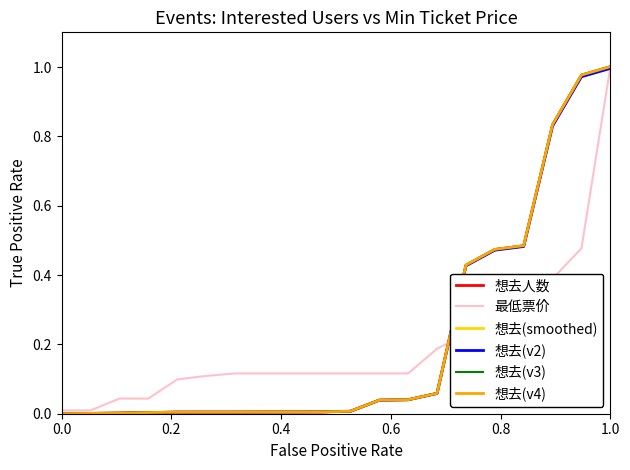

Which series has the largest range (max minus min)?

想去(v3)